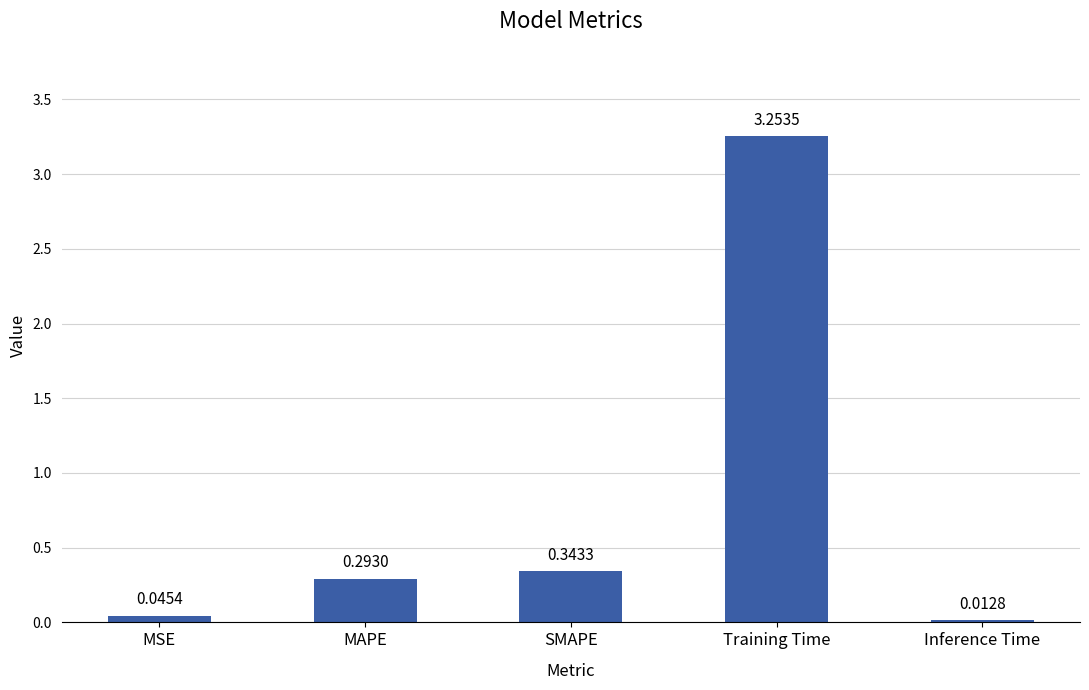

List the labels in order of value, largest first.

Training Time, SMAPE, MAPE, MSE, Inference Time